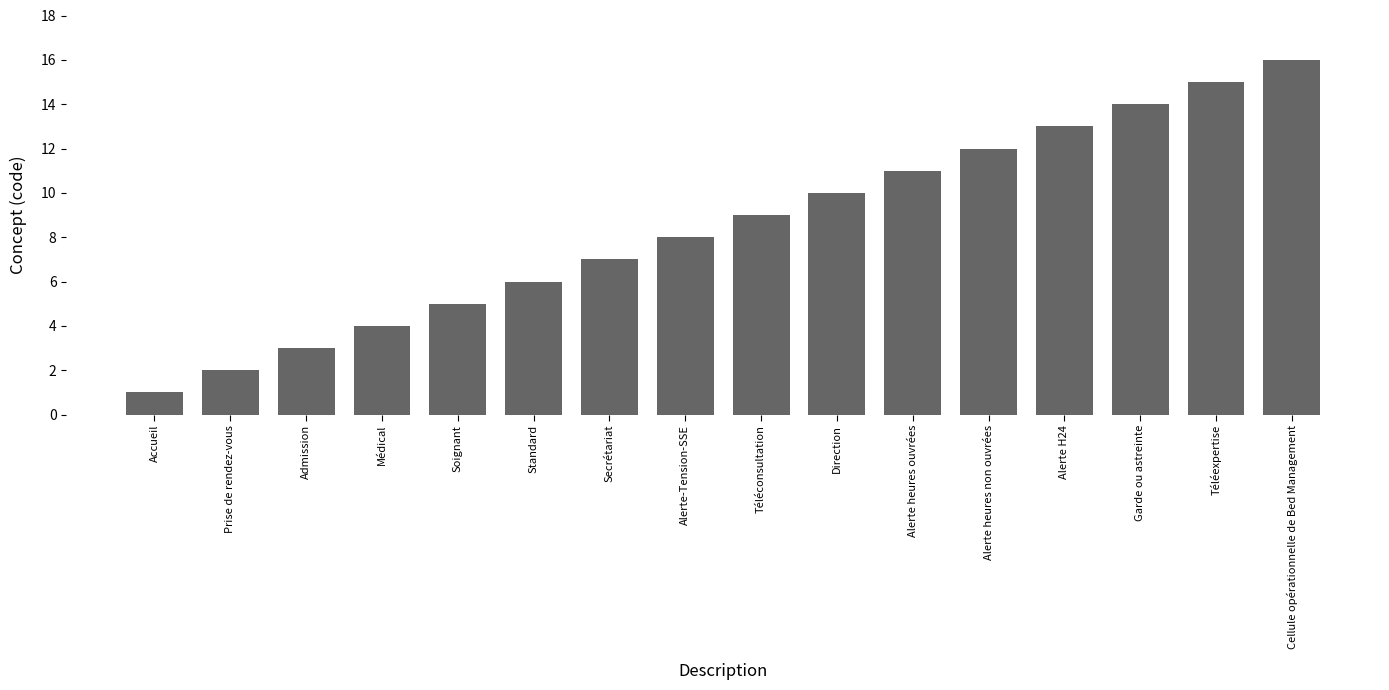

How many series are shown in this chart?

1